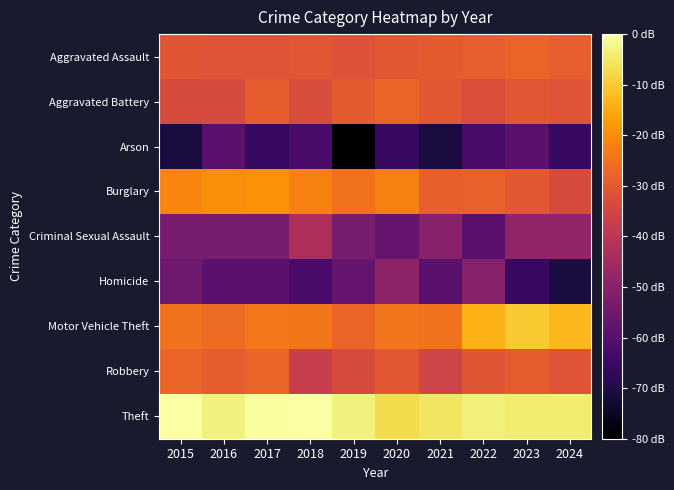

Which category has the lowest value across all series?

2019